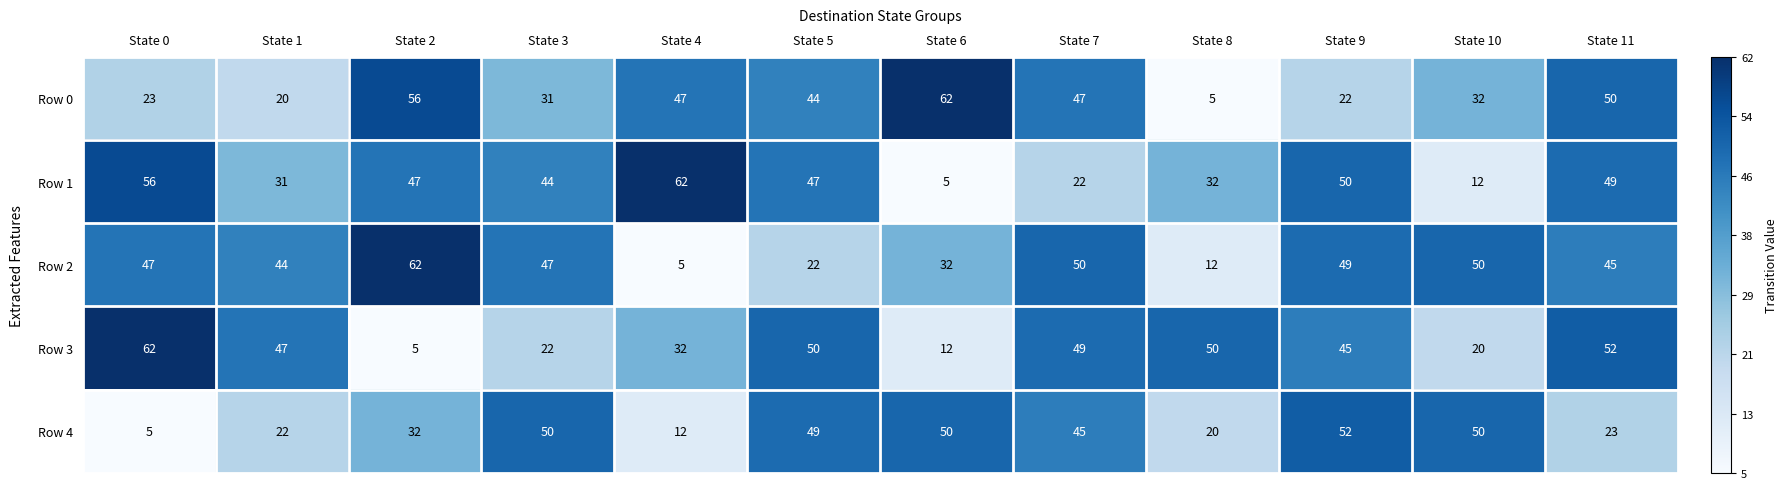

What is the average value of the Row 4 series?

34